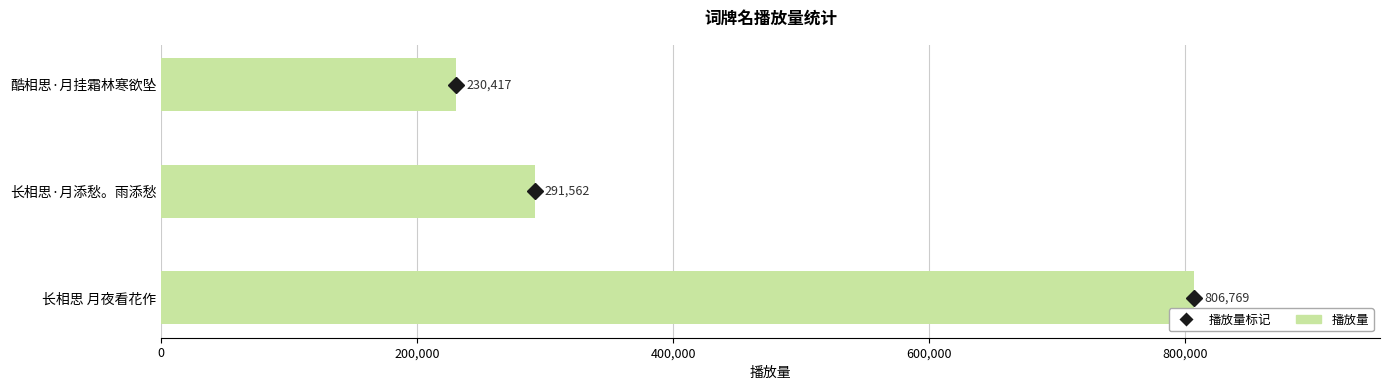

List the labels in order of value, largest first.

长相思 月夜看花作, 长相思·月添愁。雨添愁, 酷相思·月挂霜林寒欲坠